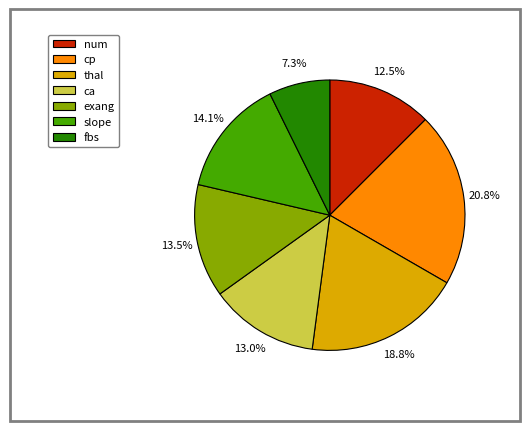

Does thal represent more than half of the total?

No